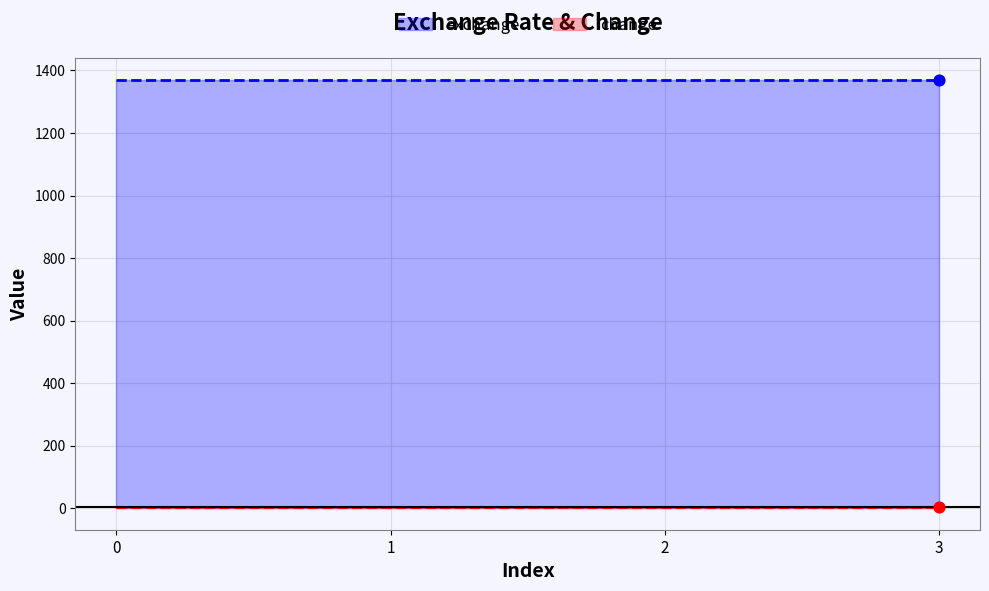

What is the total value across all series at 2?

1376